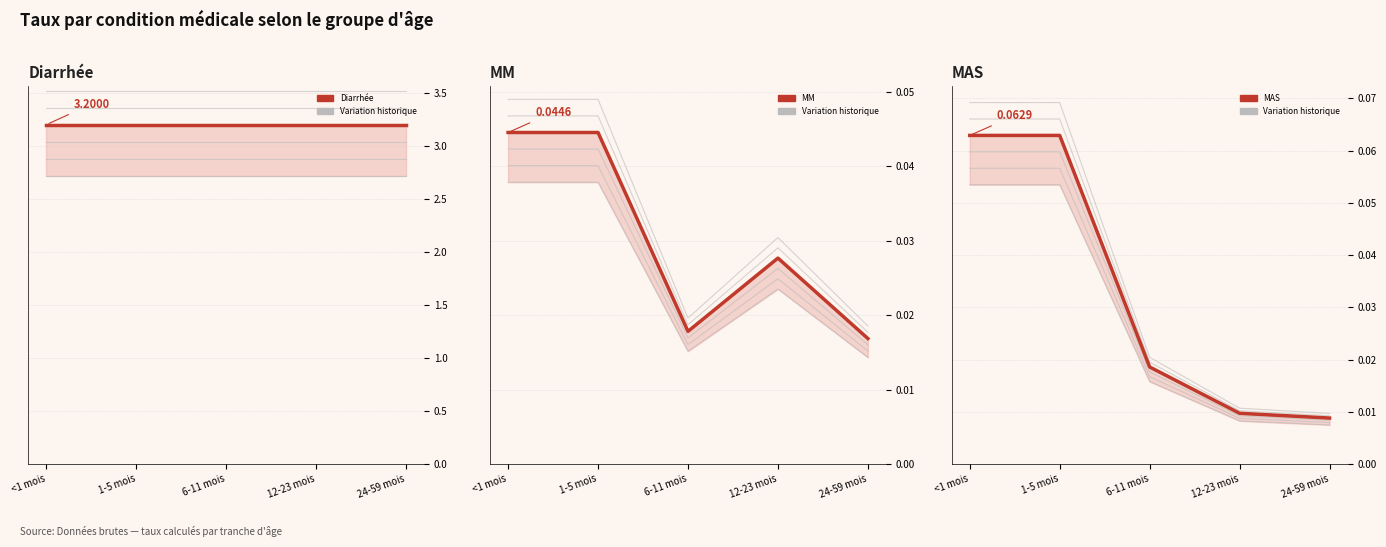

How many series are shown in this chart?

3